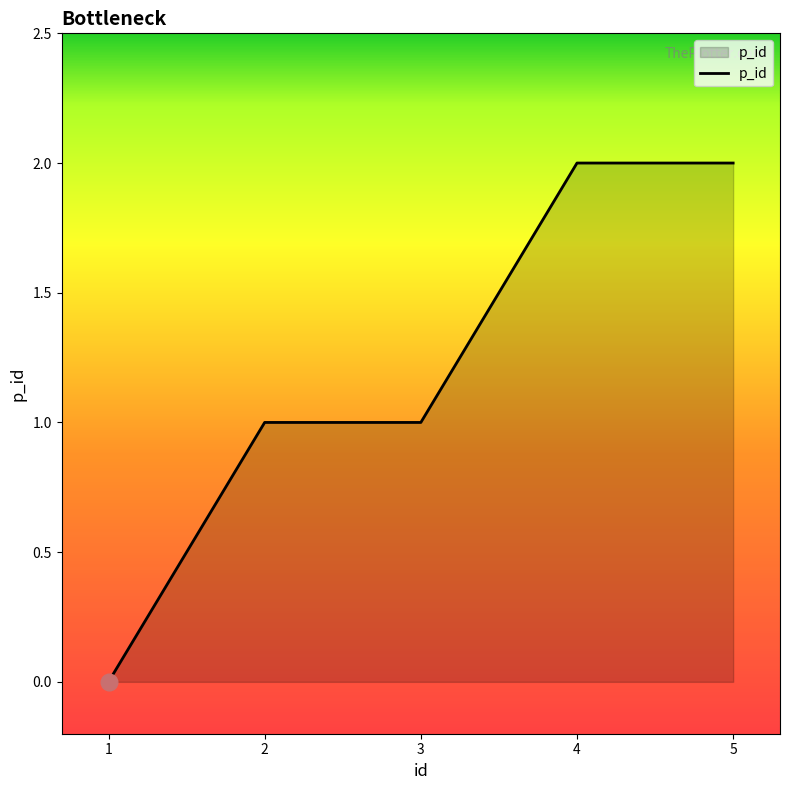

Reading left to right, transcribe all the data shown in this chart.

0	1	1	2	2